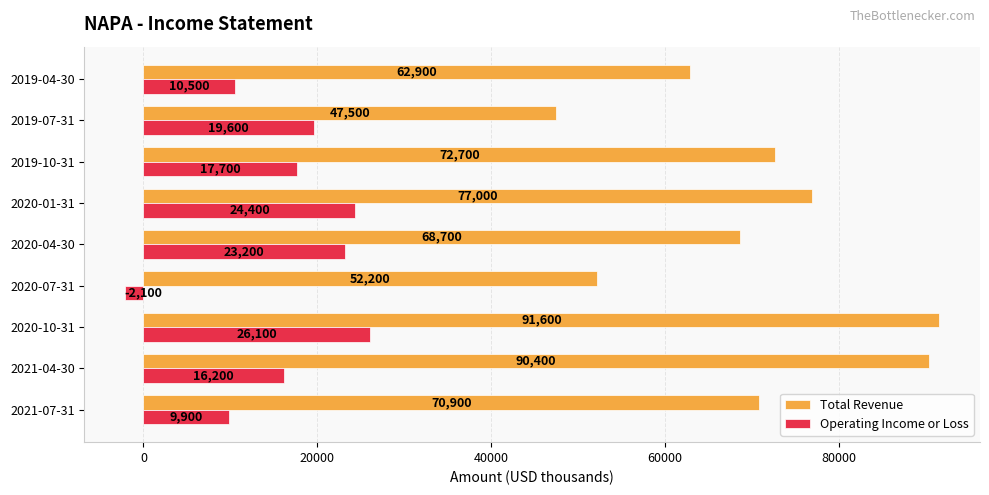

Is it true that Operating Income or Loss equals 23200 at 2020-04-30?

True